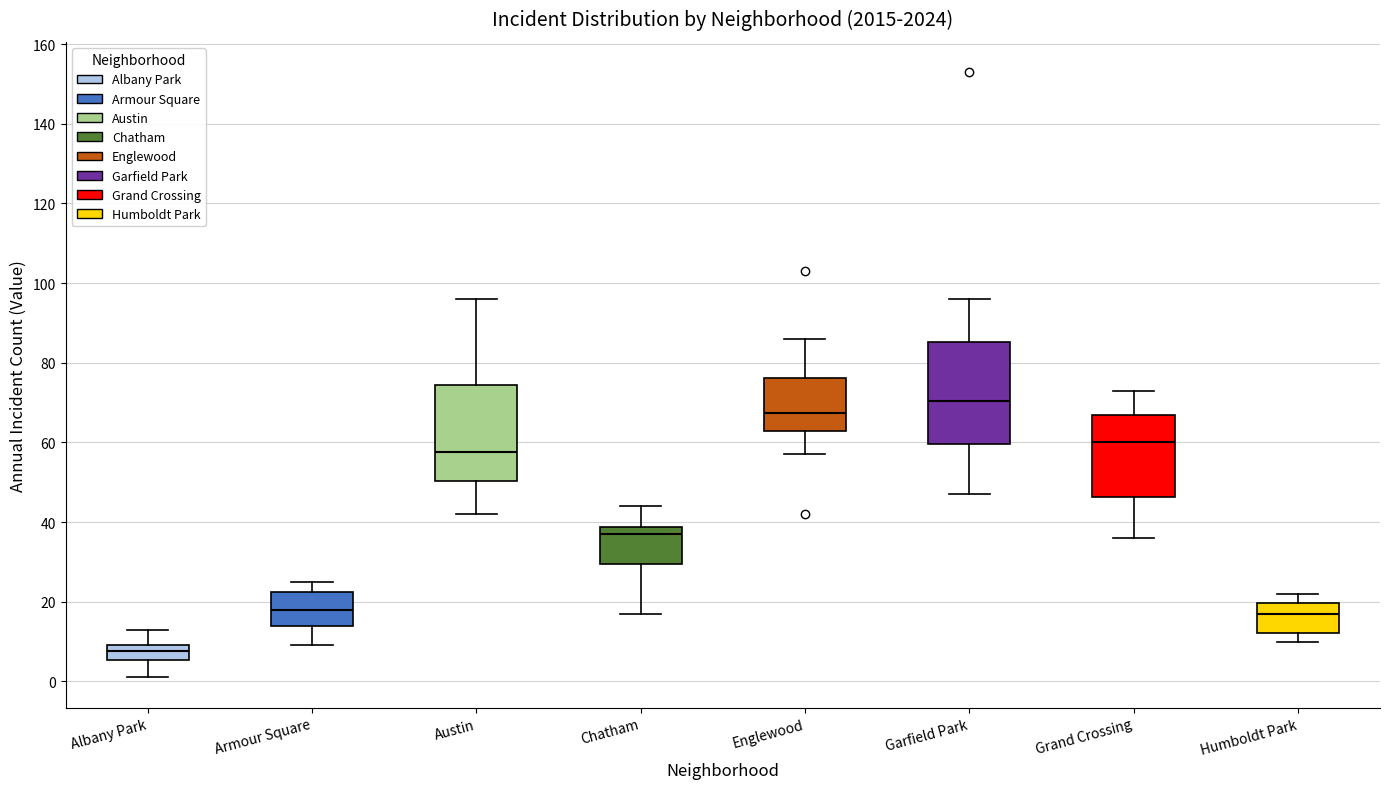

Which box's median line is the lowest?

Albany Park